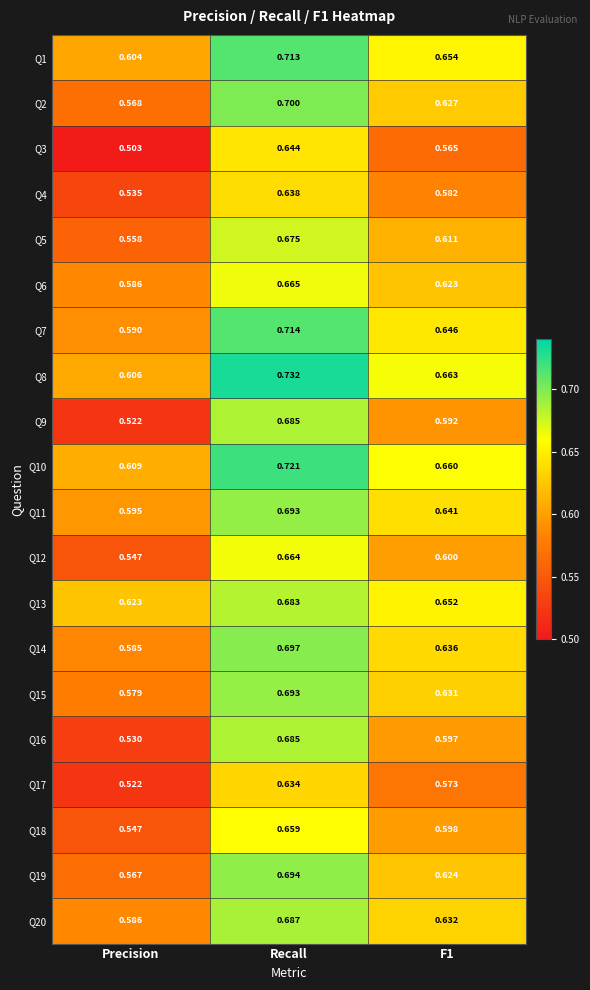

What is the difference between the highest and lowest values at Precision?

0.1